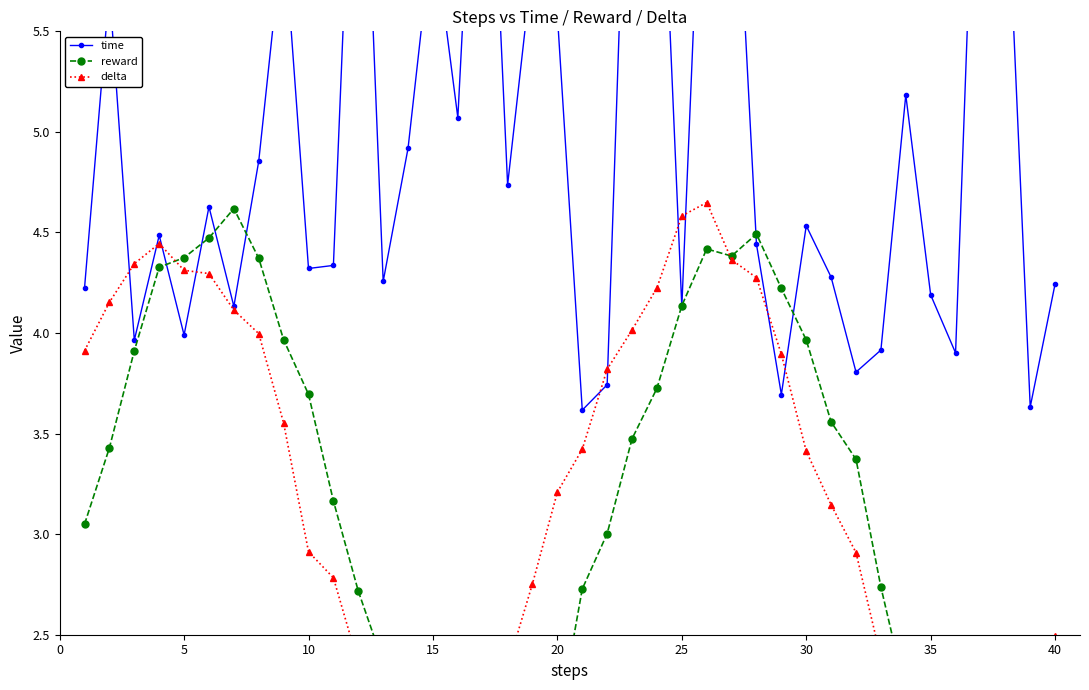

What is the maximum value shown in the chart?

7.5